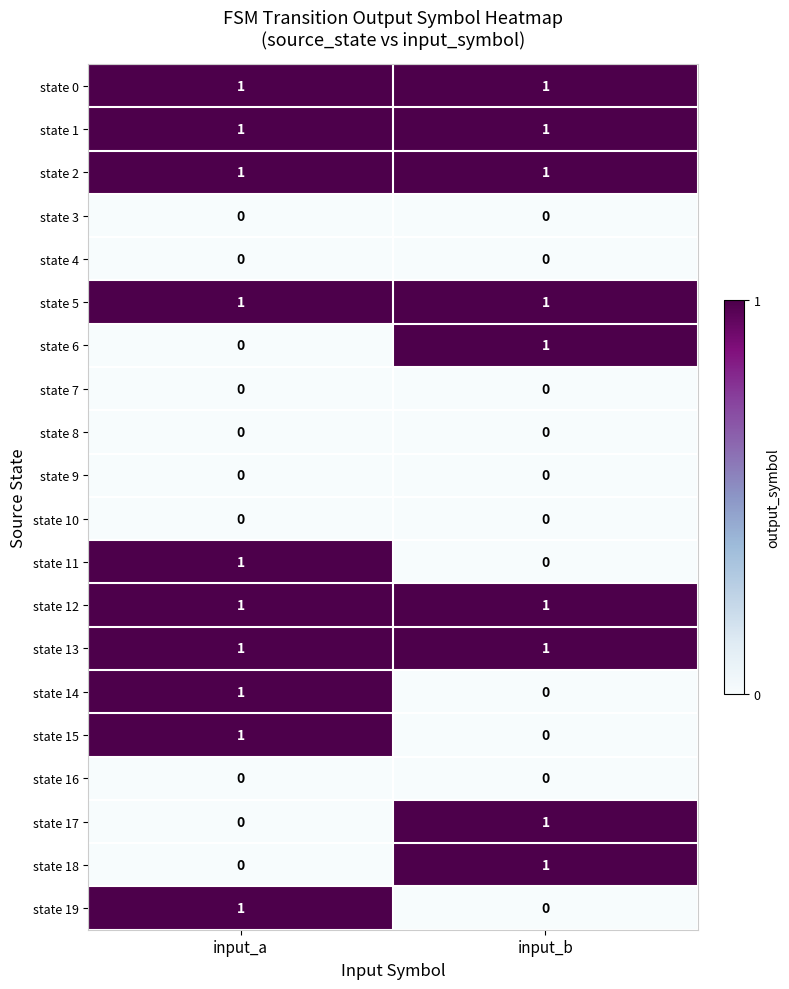

At which category is the sum across all series the highest?

input_a